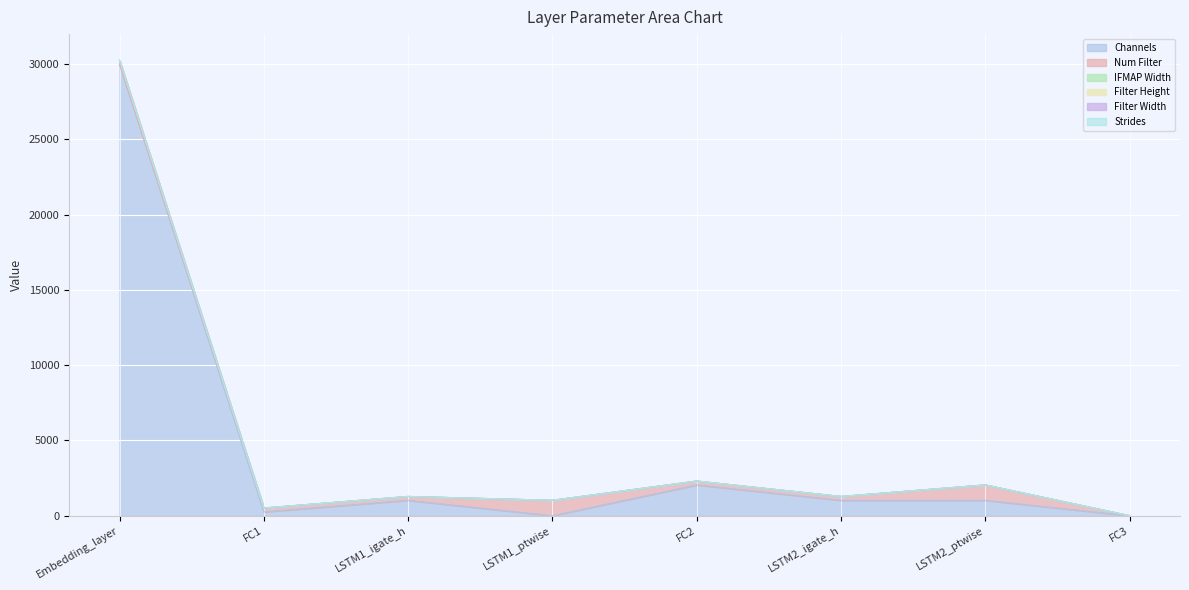

Which series has the largest total across all categories?

Channels